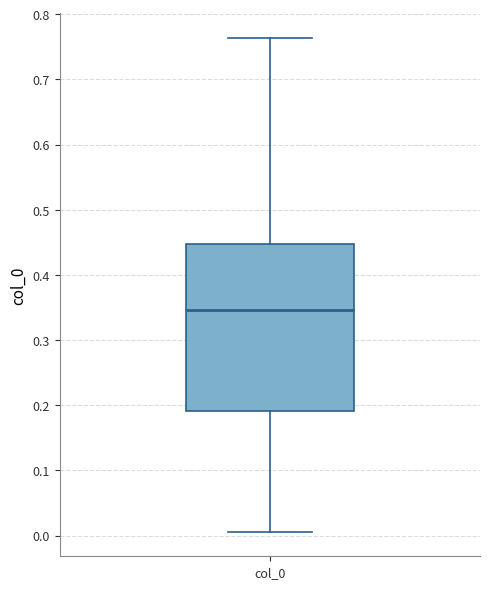

Read this box plot against the y-axis: the position of the median line, the range covered by the box, and the ends of both whiskers. The values are not printed on the chart, so give them approximately, as read against the axis.

median 0.35, box 0.19 to 0.45, whiskers 0.01 to 0.76